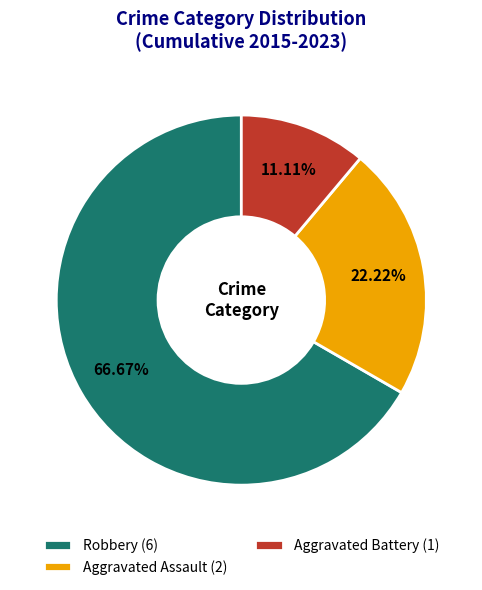

What is the smallest slice in the pie chart?

Aggravated Battery (1)